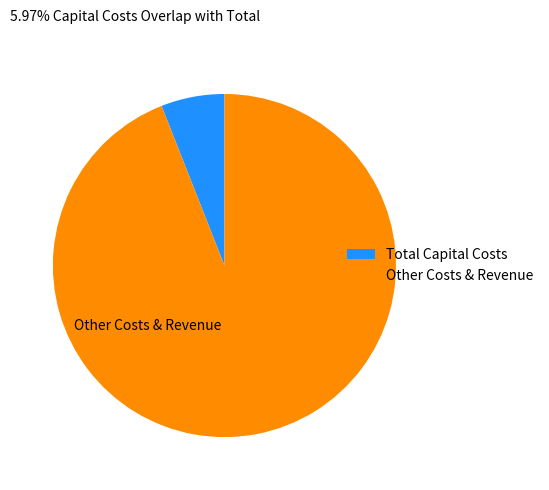

What is the ratio of the value at Other Costs & Revenue to the value at Total Capital Costs?

15.7